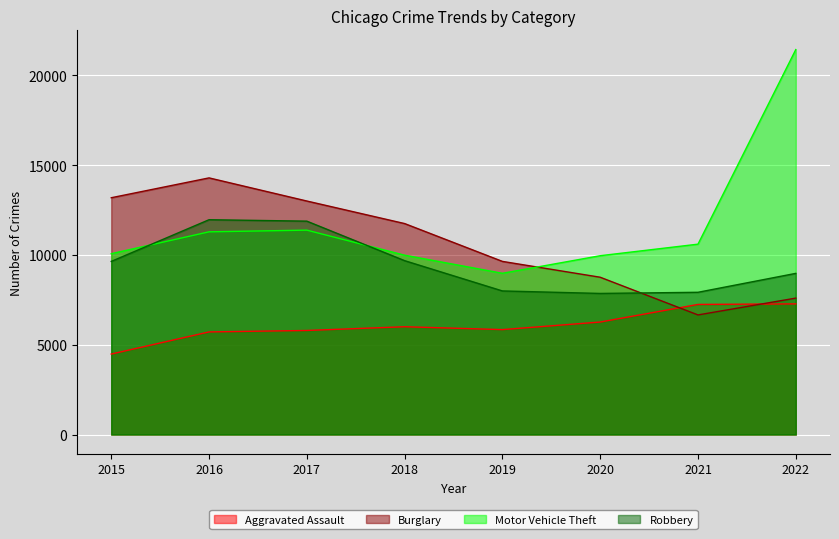

How many interior local valleys does the Robbery series have?

1